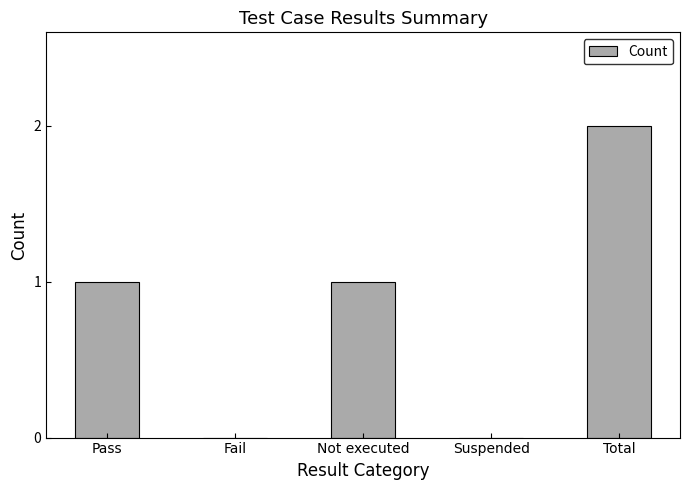

Reading right to left, extract all data points from this chart.

2	0	1	0	1